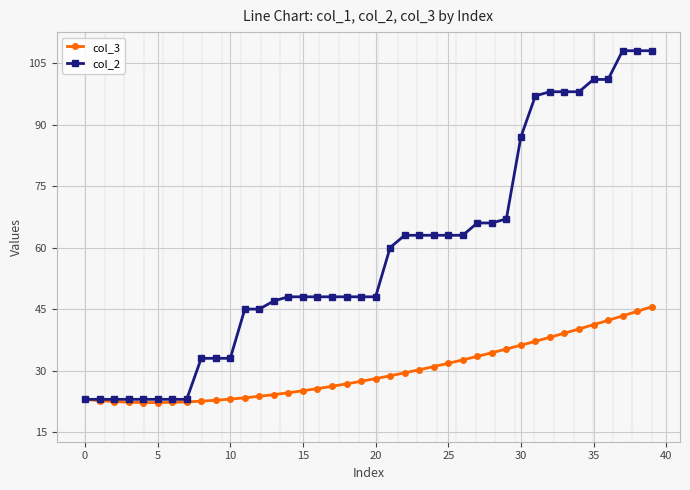

Rank the series by their average value, from lowest to highest.

col_3, col_2